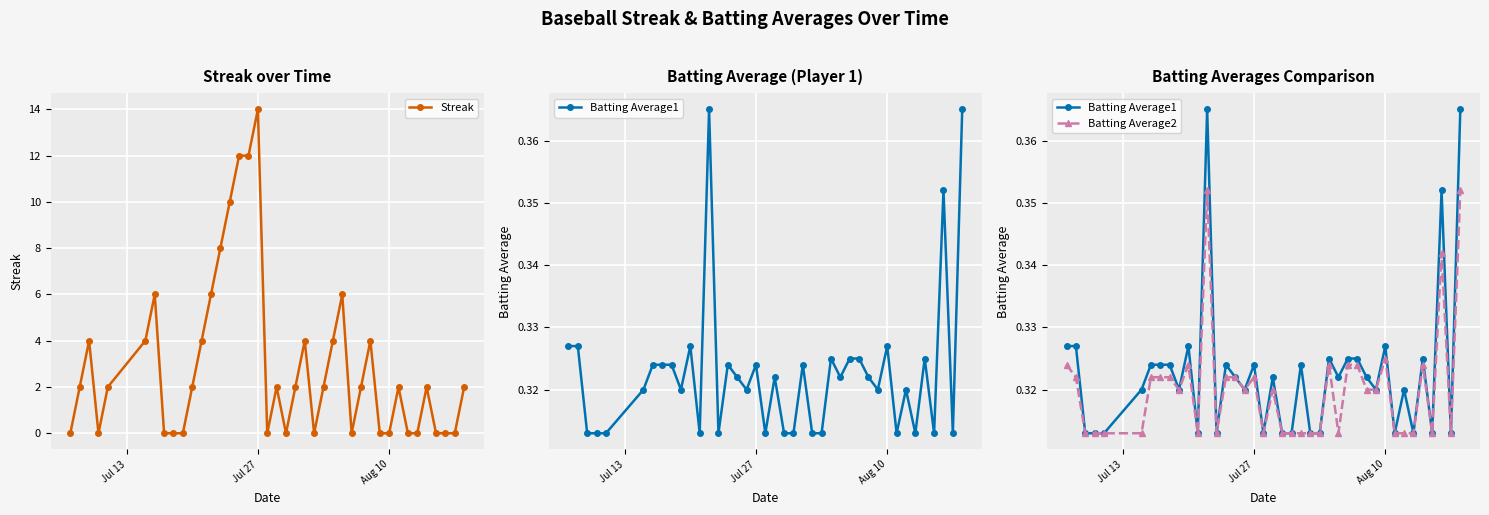

True or false: Streak has more than 0 points higher than both neighbors.

True